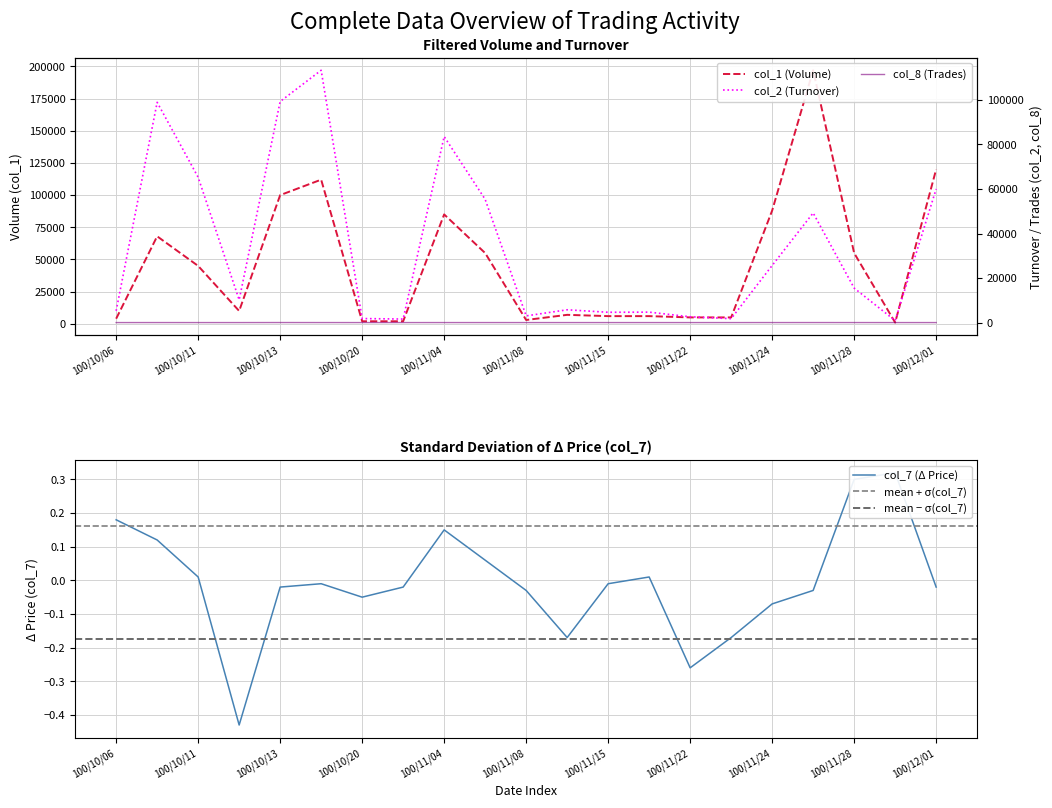

The value of col_7 at 17 is -0.0. True or false?

True